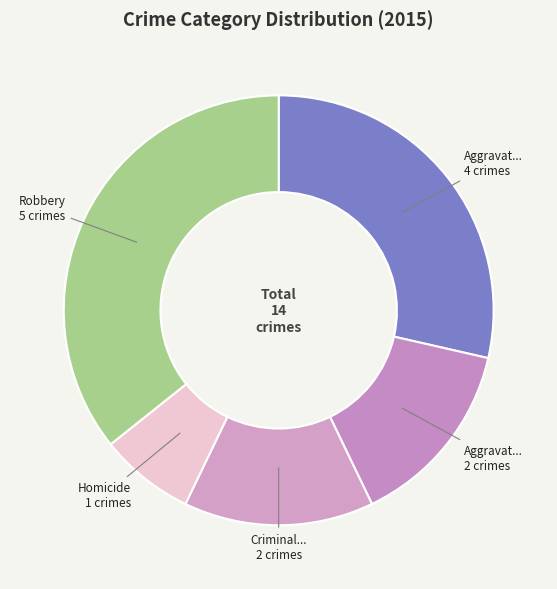

How many segments does this pie chart have?

5